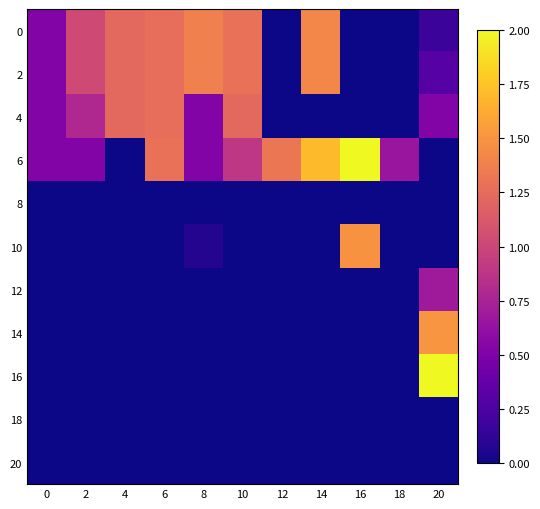

Rank the series by their maximum value, from lowest to highest.

8, 18, 20, 12, 4, 0, 2, 10, 14, 16, 6